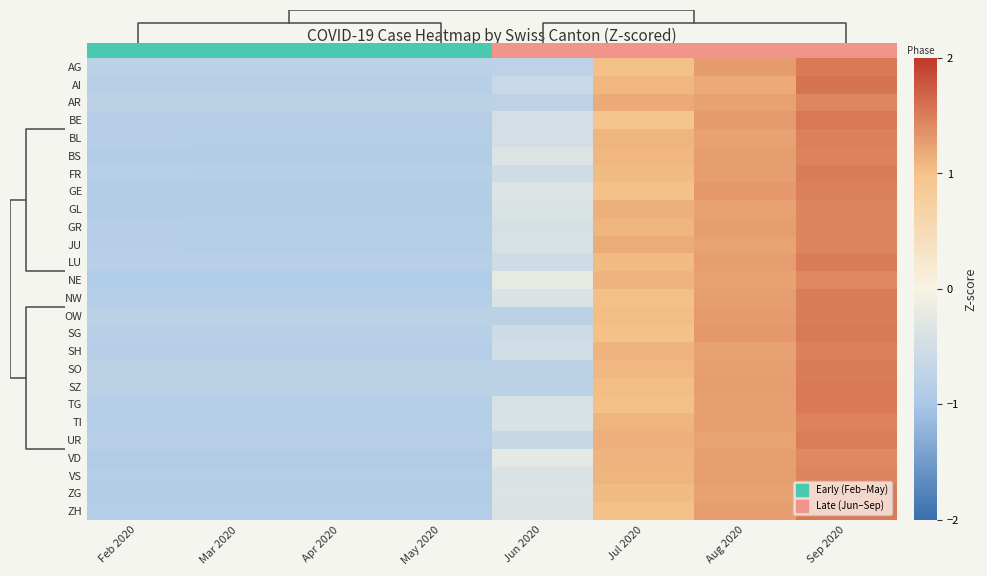

Which has a higher value, May 2020 or Sep 2020?

Sep 2020